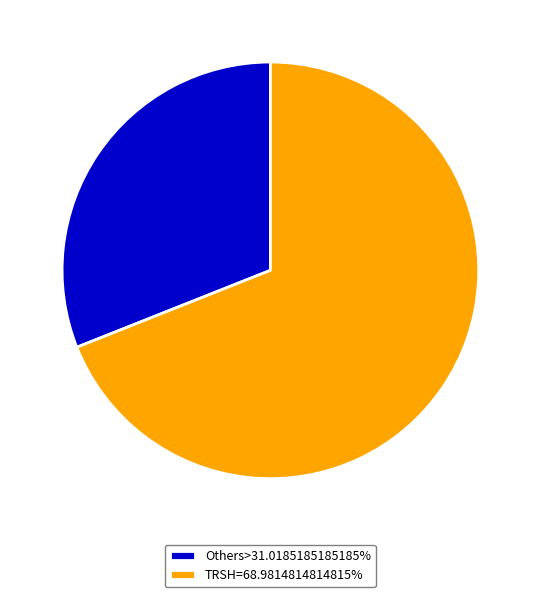

Is Others>31.0185185185185% the majority of the pie?

No